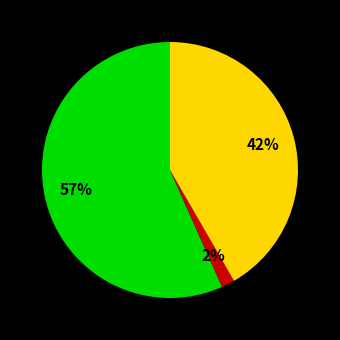

To the nearest percent, what is the average slice percentage?

33%